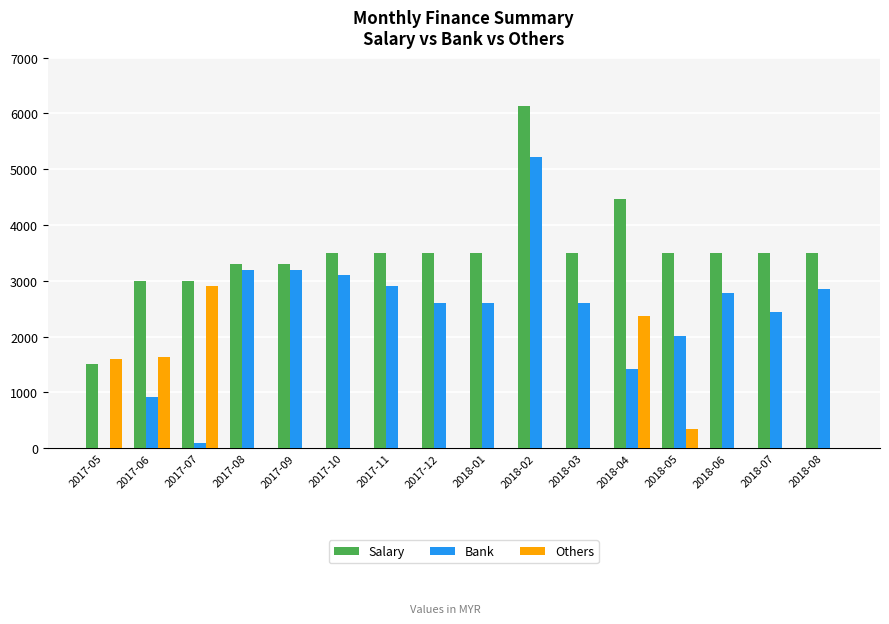

What is the spread (max minus min) of values at 2018-04?

3061.6